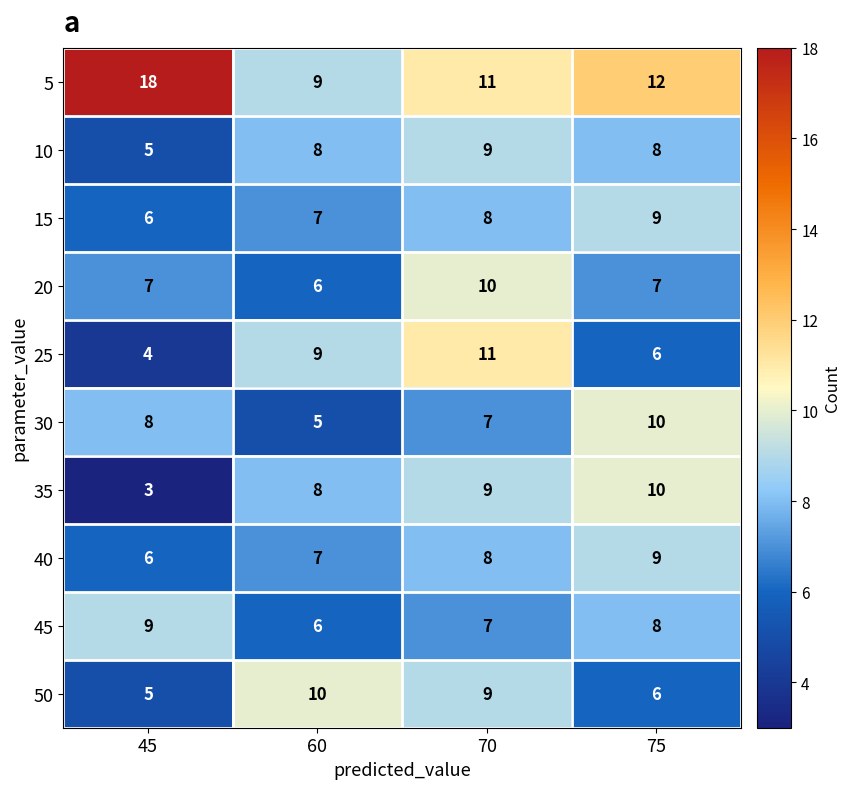

Which series has the widest spread of values?

5